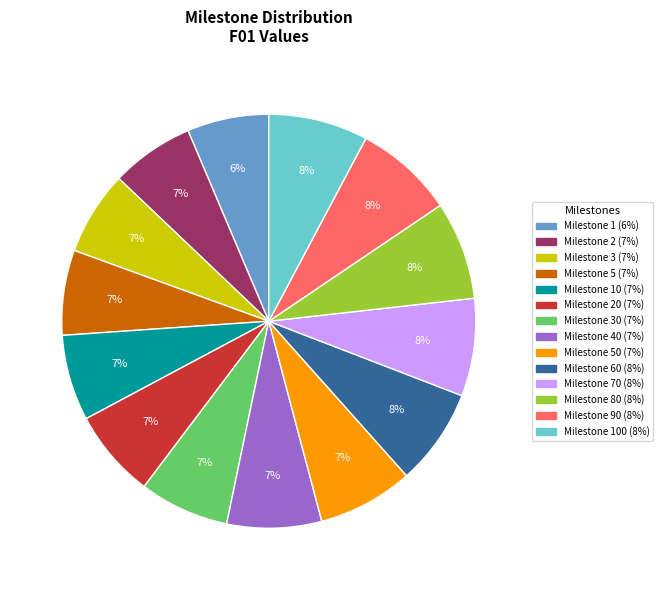

To the nearest percent, what is the average slice percentage?

7%